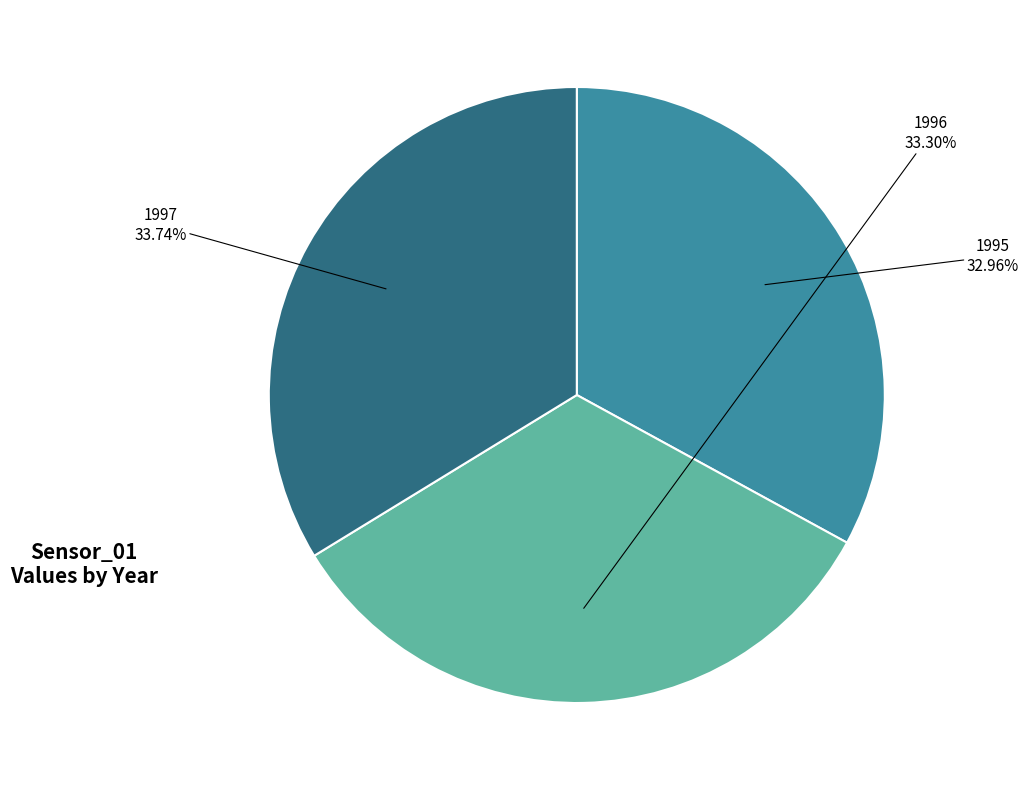

Is there any slice that represents more than half of the pie?

No